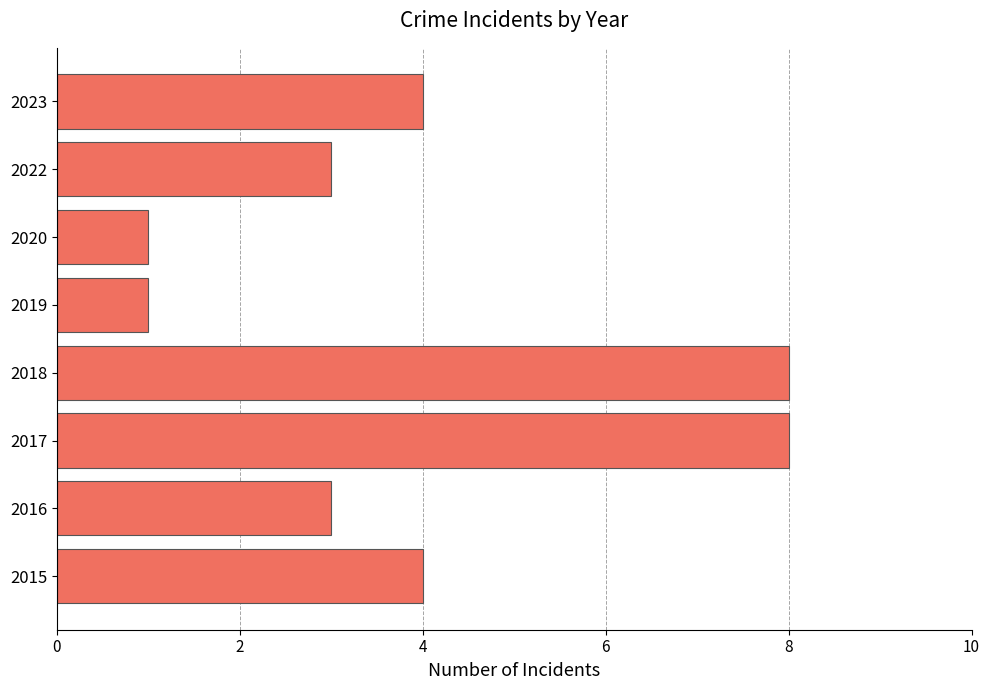

The chart shows a value of 11 at 2018. True or false?

False